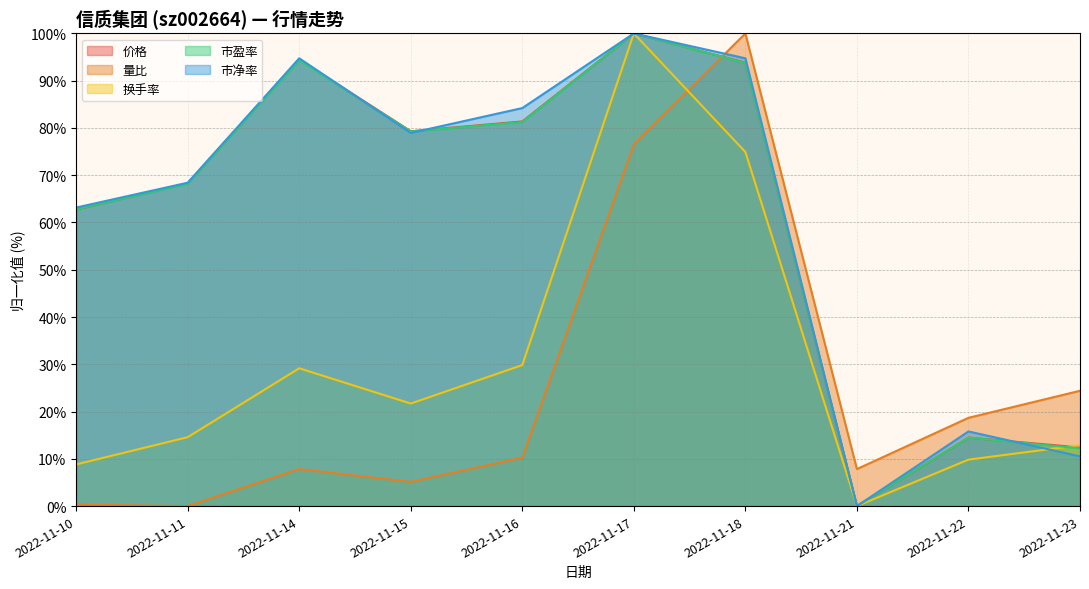

True or false: 换手率 has more than 0 interior local peaks.

True